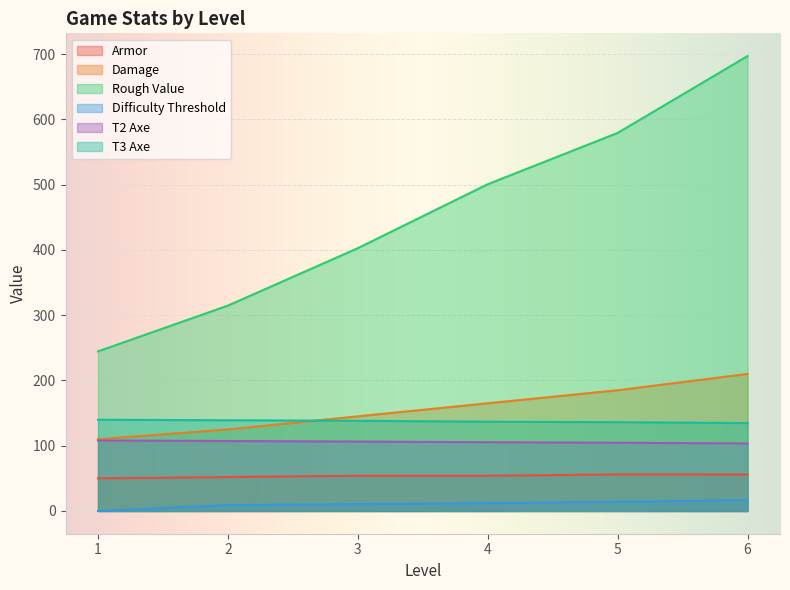

Which series has the largest total across all categories?

Rough Value